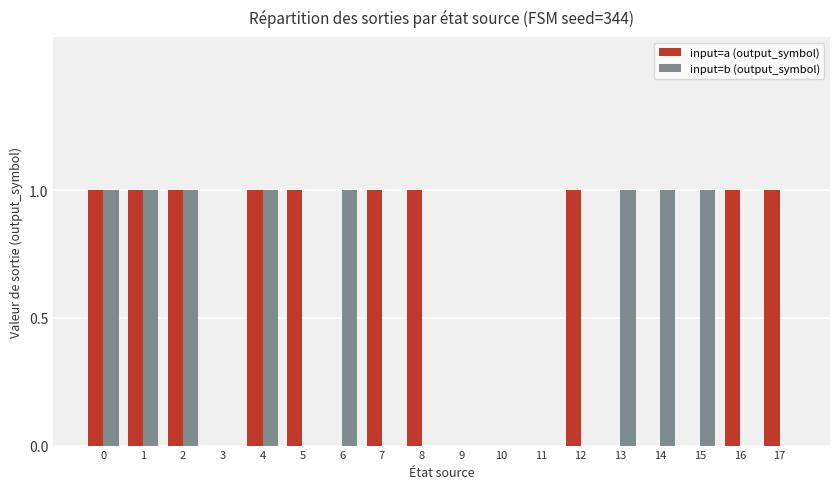

The value of input=b (output_symbol) at 0 is 1. True or false?

True